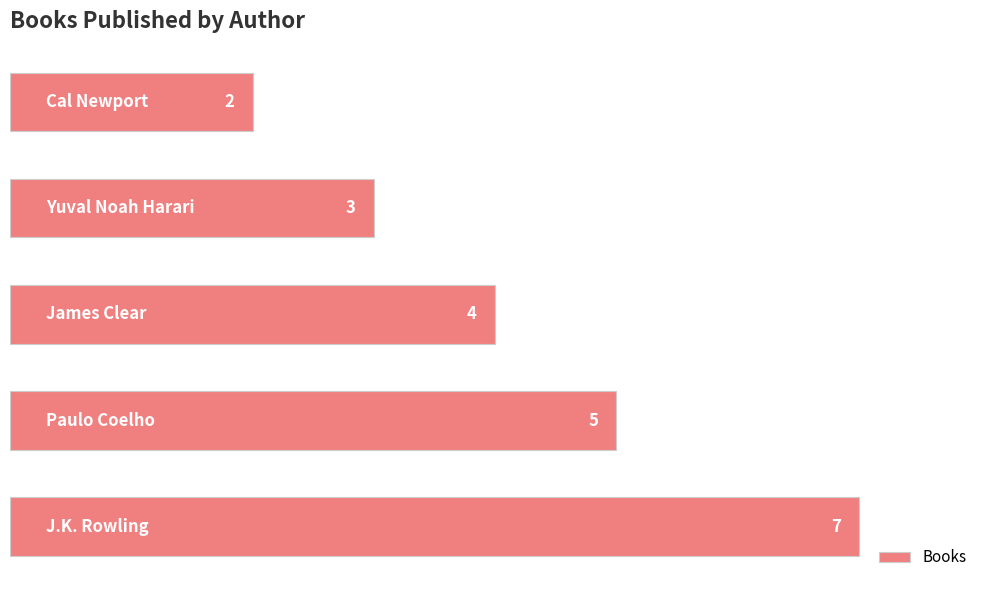

What is the maximum value shown in the chart?

7